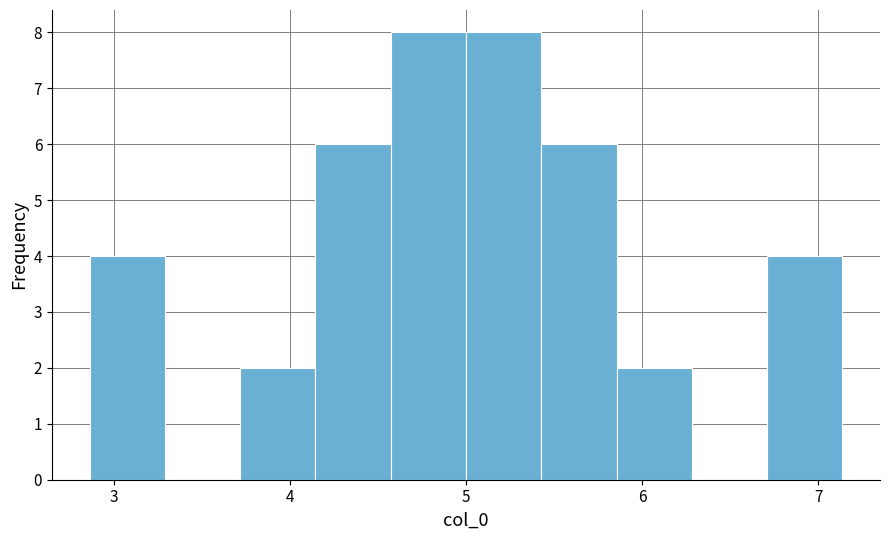

How tall is the bar that spans 3.7 to 4.1 on the x-axis? Neither the bar edges nor the heights are printed on the chart, so give them approximately, as read against the axes.

2